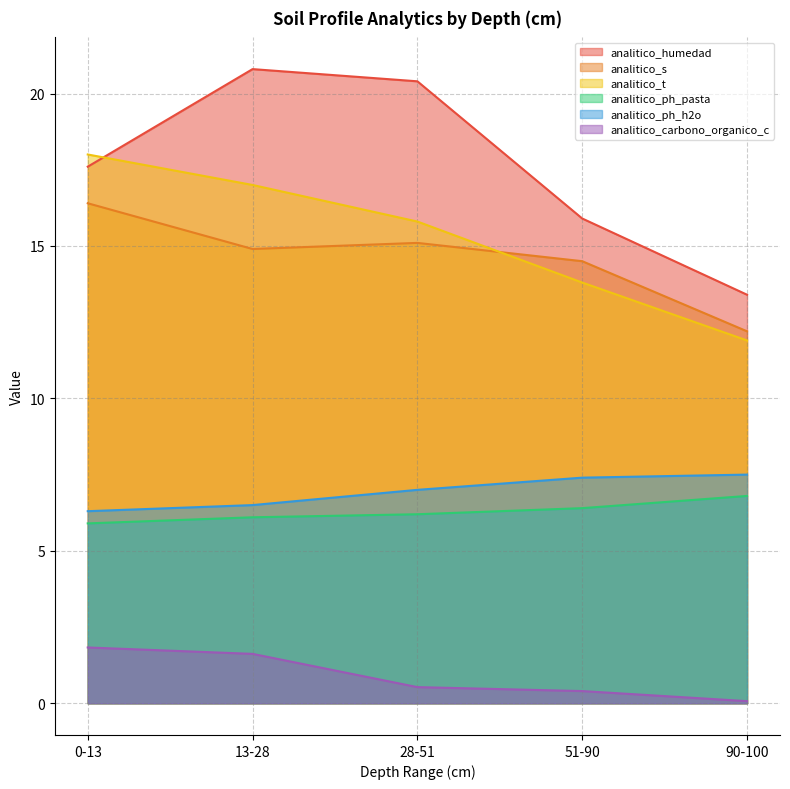

Is it true that analitico_ph_h2o equals 7.4 at 51-90?

True